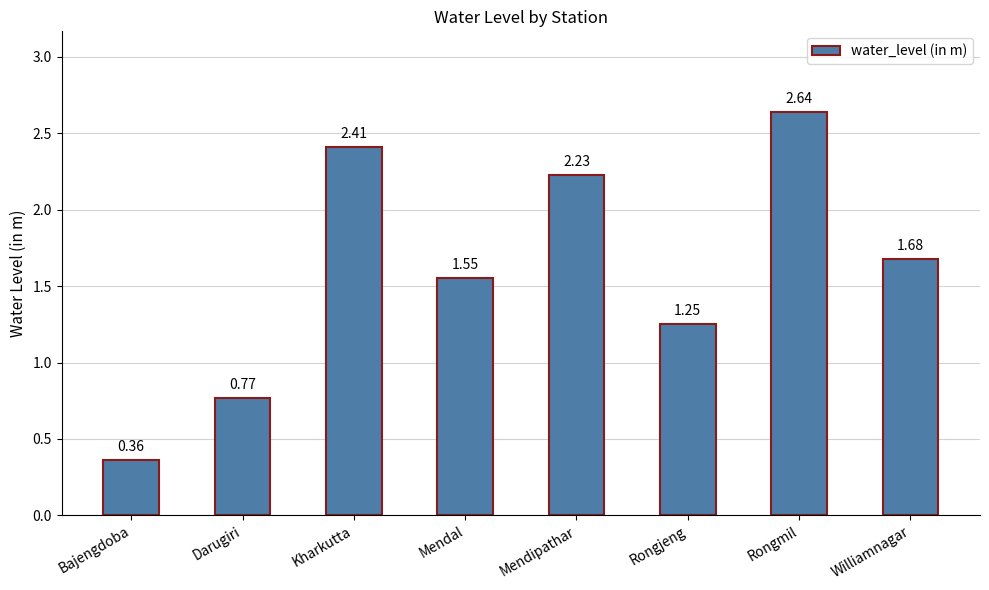

What is the label of the 7th bar from the left?

Rongmil